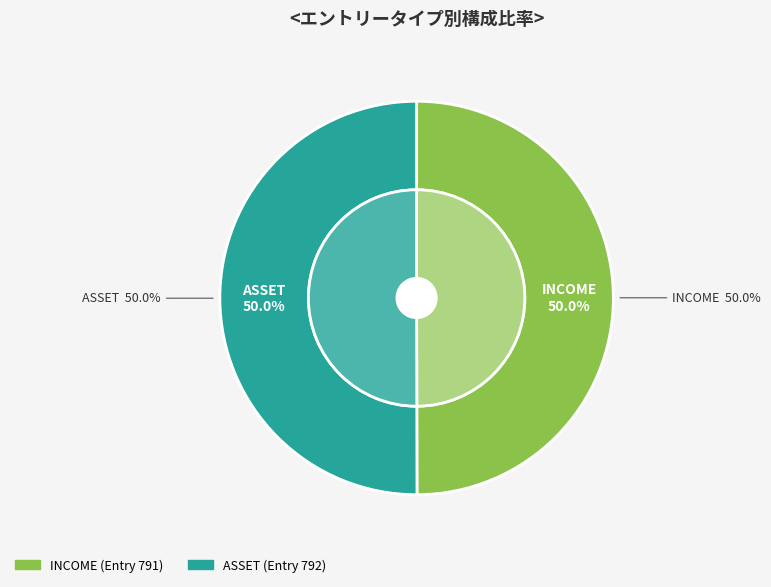

To the nearest percent, what portion does ASSET represent?

50%